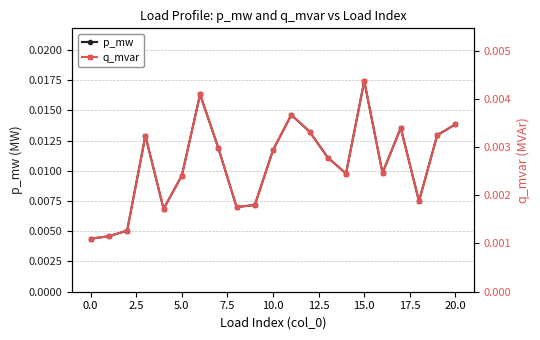

True or false: p_mw has more than 0 interior local peaks.

True